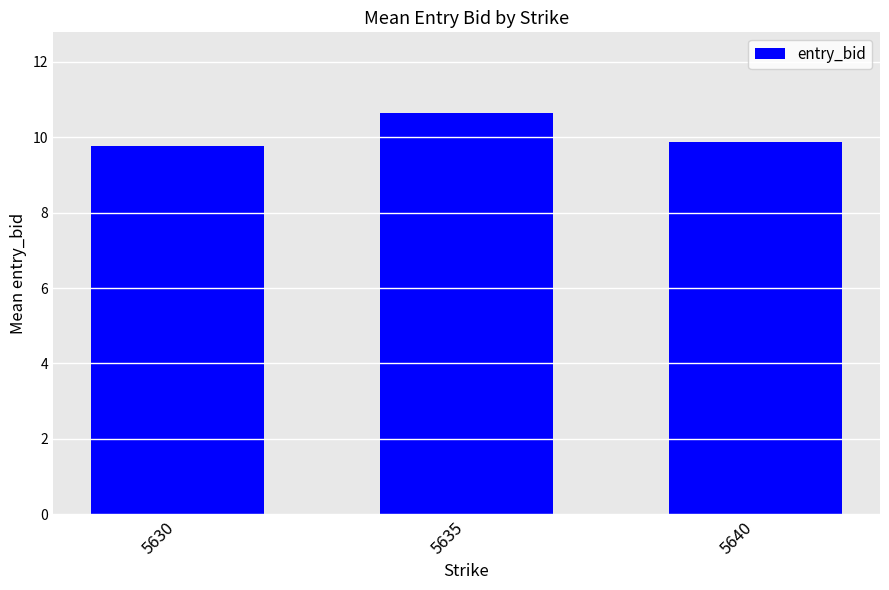

Reading left to right, extract all data points from this chart.

5630=9.8	5635=10.7	5640=9.9